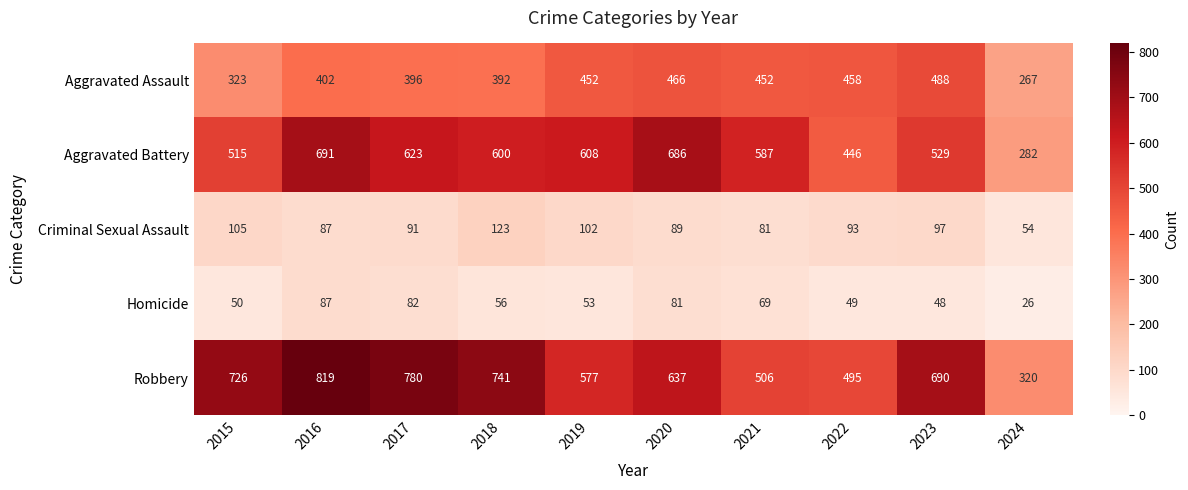

At which category is the sum across all series the highest?

2016